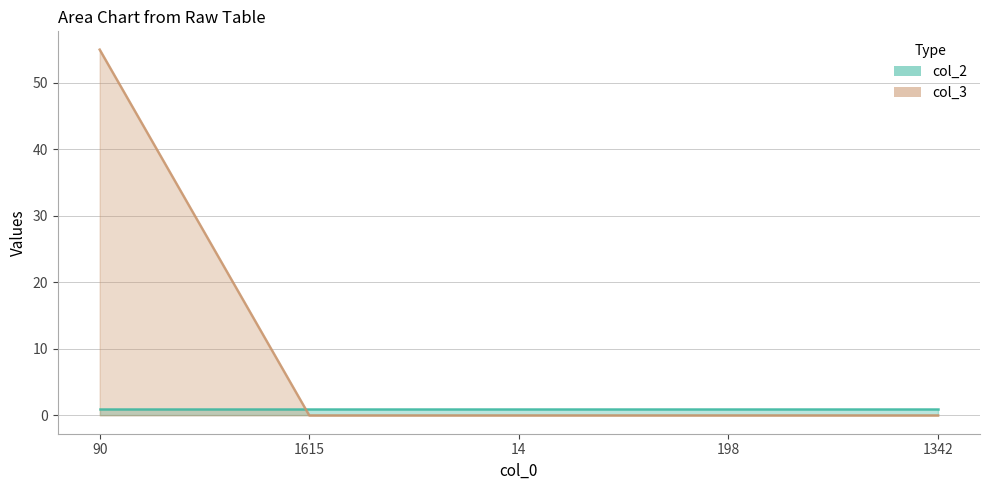

What position from the left is 1615?

2